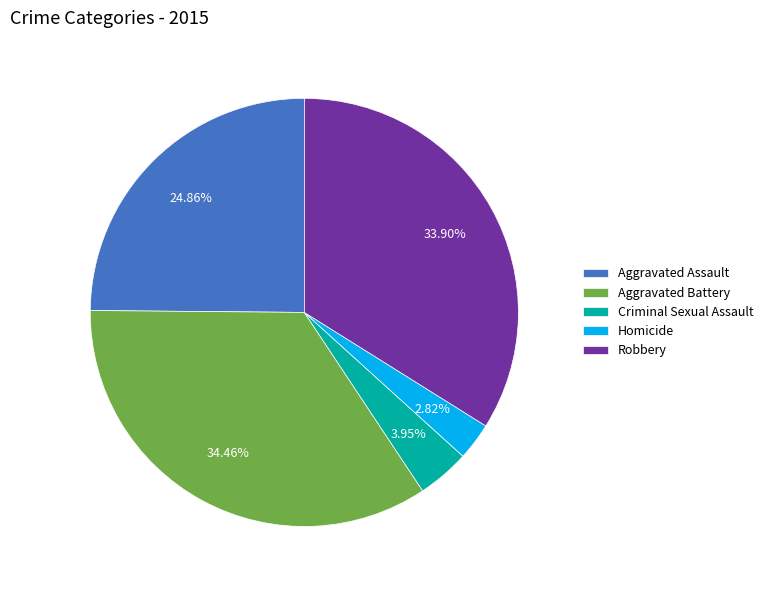

Does Aggravated Battery represent more than half of the total?

No